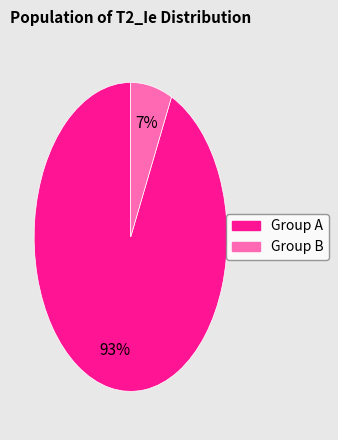

To the nearest percent, what is the difference between the largest and smallest slice percentages?

86%